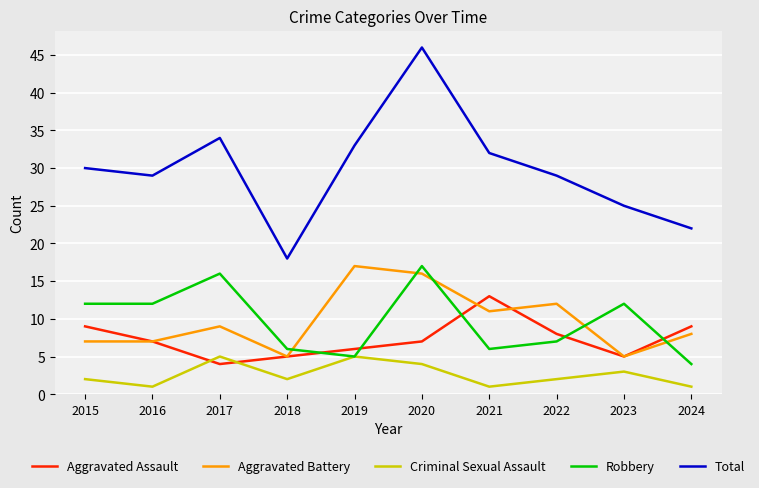

What is the spread (max minus min) of values at 2021?

31